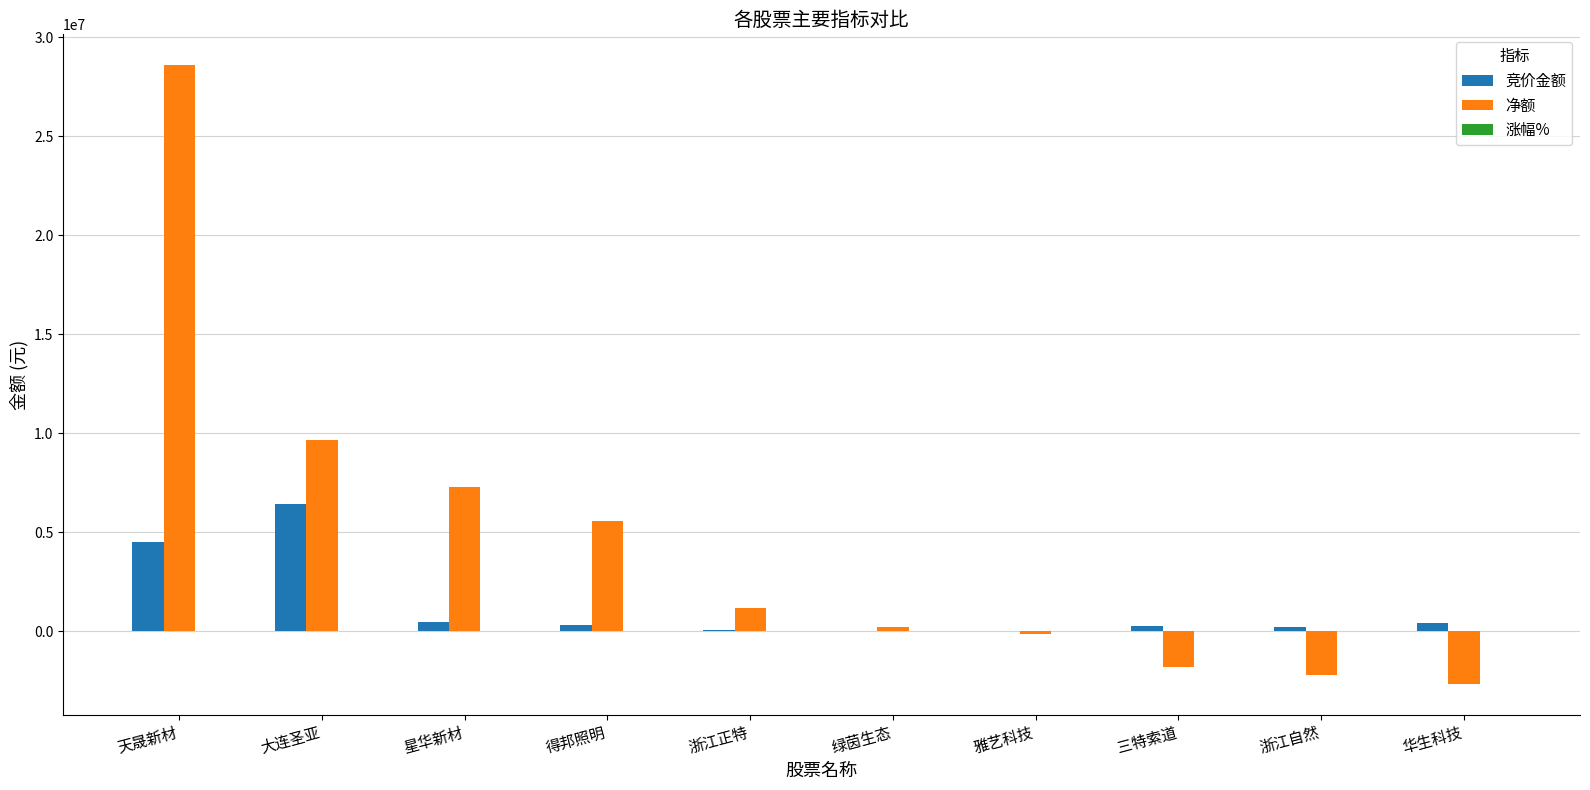

What is the sum of all 竞价金额 values?

12728235.0